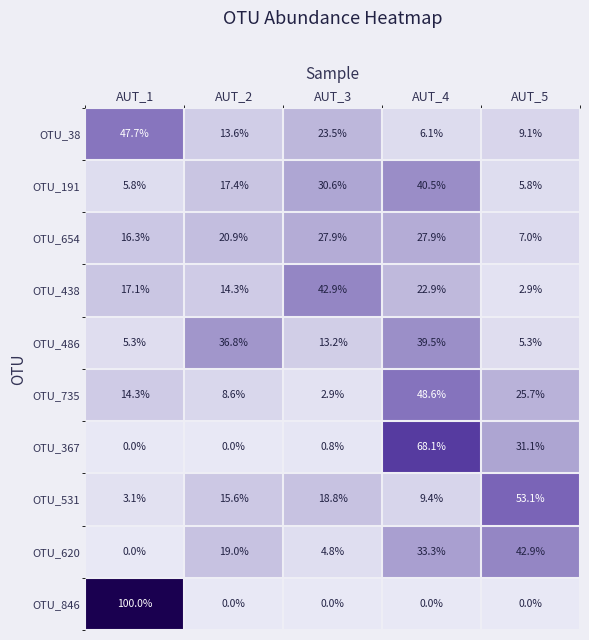

At which category is the sum across all series the highest?

AUT_4